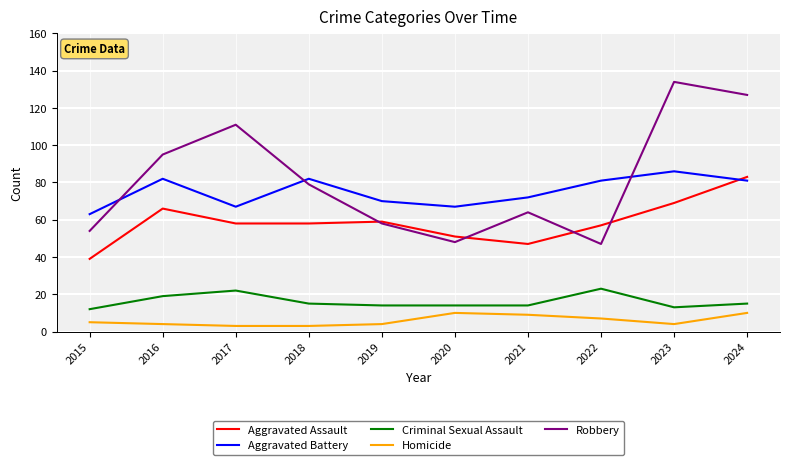

At which category is the sum across all series the highest?

2024